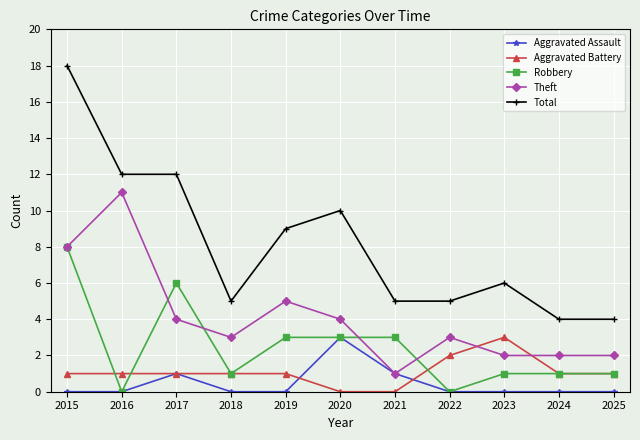

How many Aggravated Assault values are between 0 and 1?

10